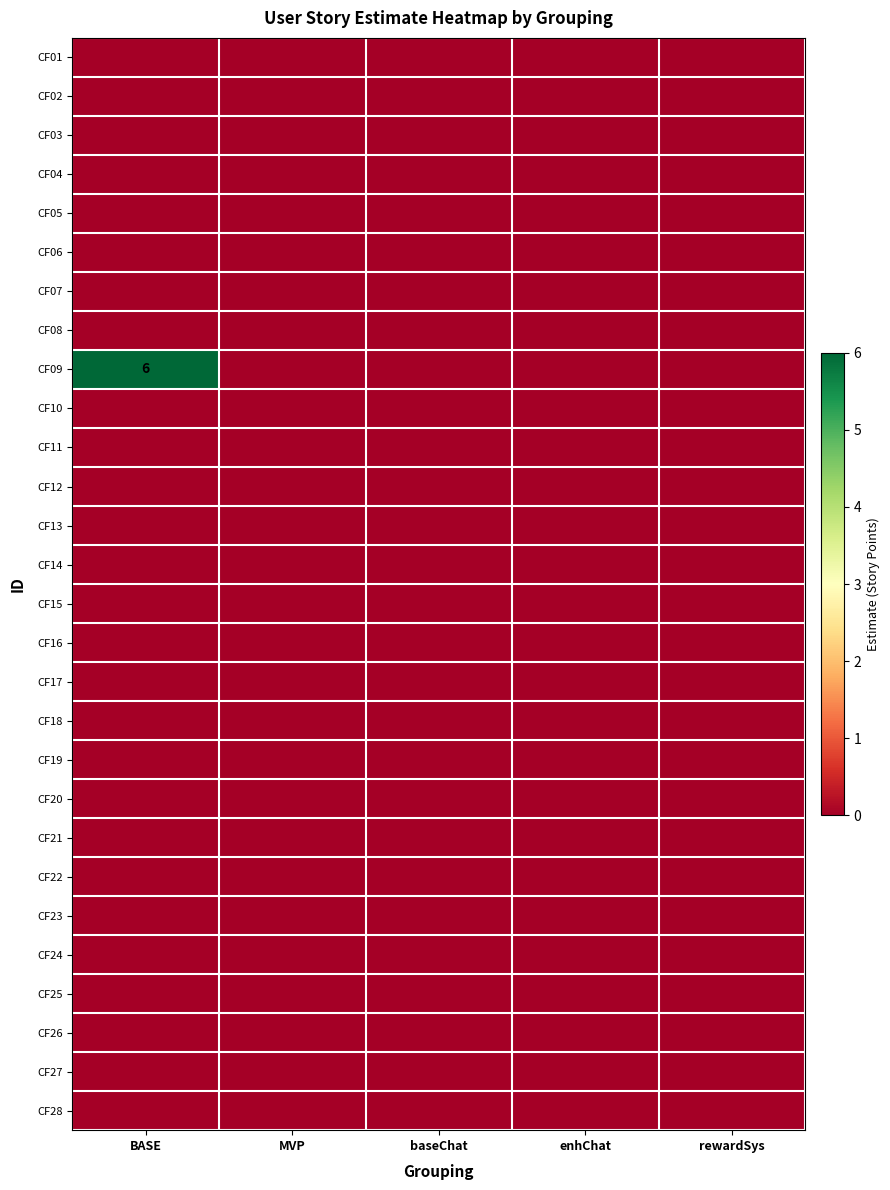

How many data points does each series have?

5